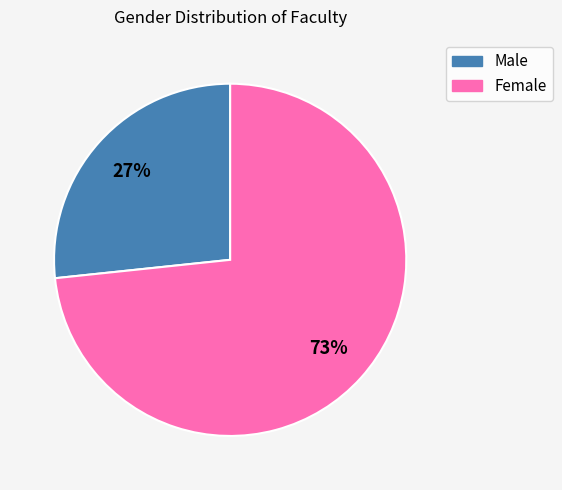

Between Male and Female, which is larger?

Female